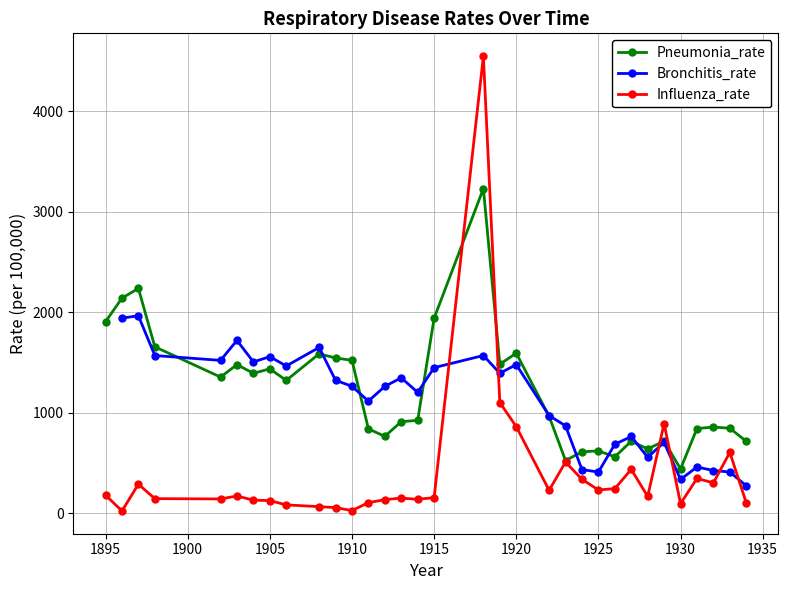

Which has a higher value, 22 or 33?

22